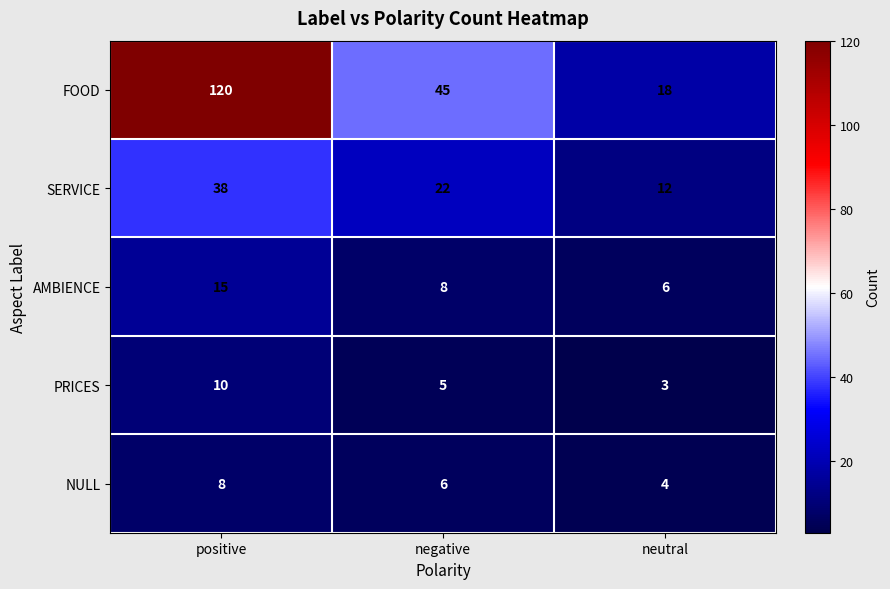

Reading left to right, list all the values displayed in this chart.

FOOD: 120	45	18
SERVICE: 38	22	12
AMBIENCE: 15	8	6
PRICES: 10	5	3
NULL: 8	6	4